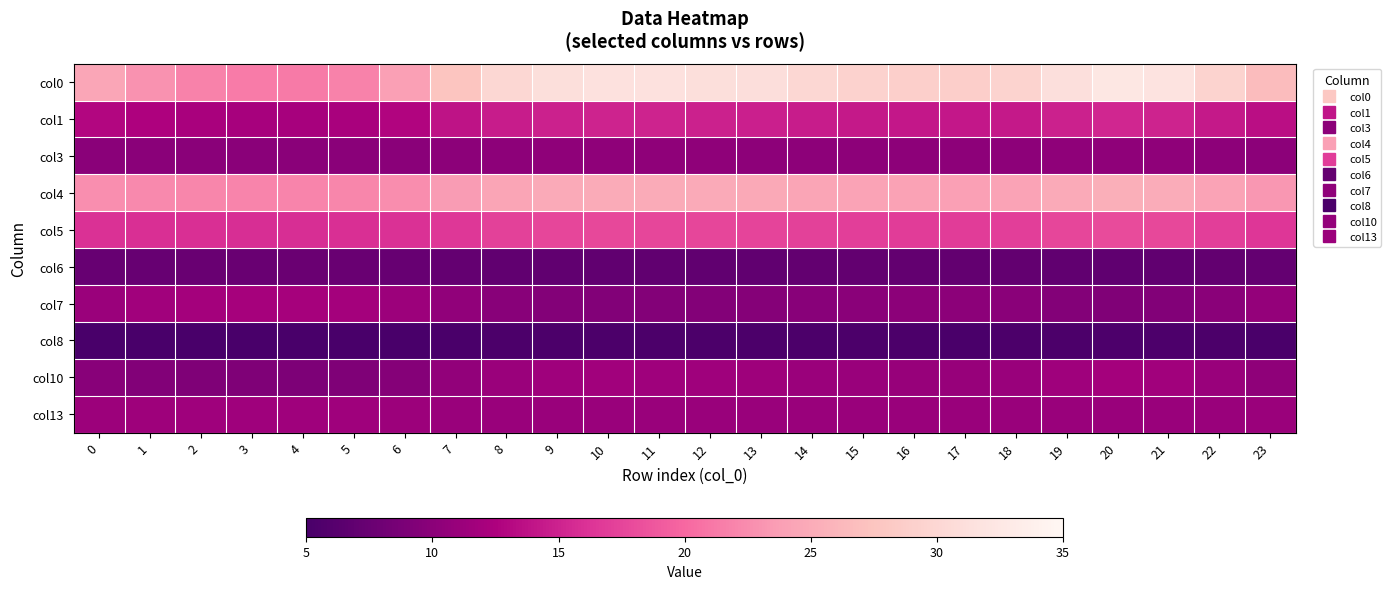

What is the difference between the highest and lowest values at 3?

17.0